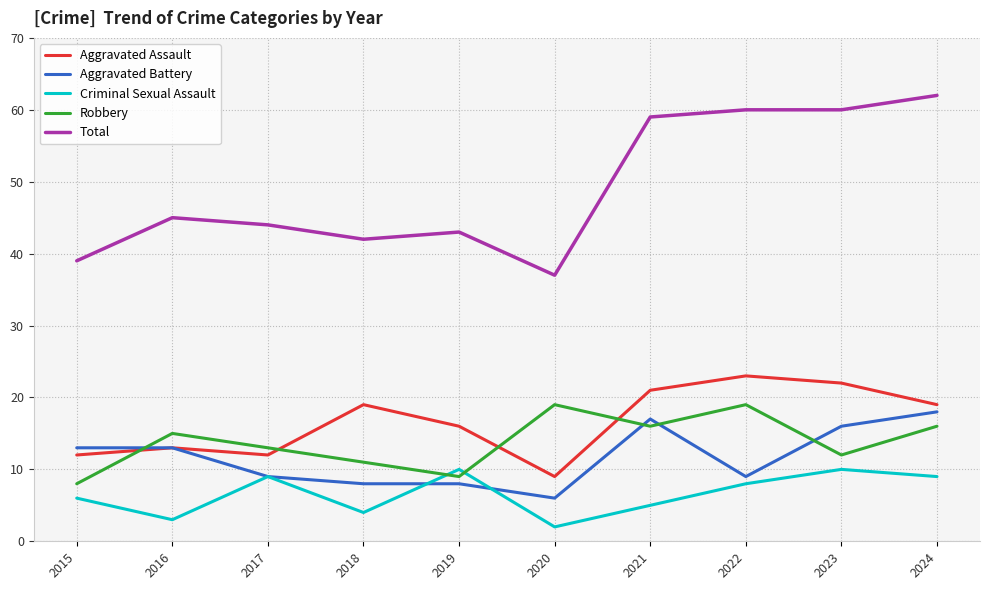

True or false: Criminal Sexual Assault and Robbery cross at least once.

True